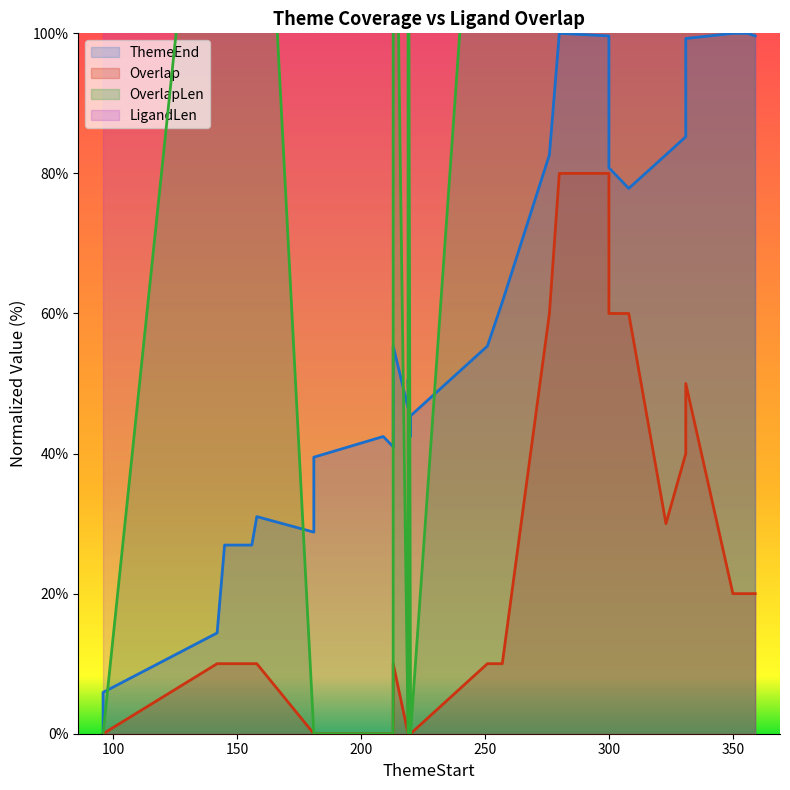

What is the maximum value shown in the chart?

1250.0